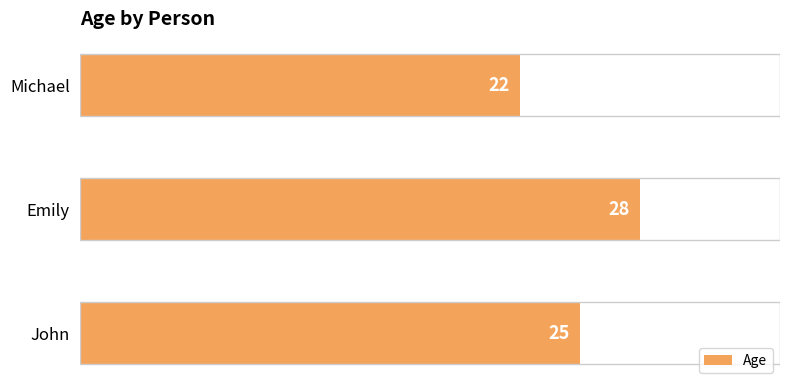

What is the ratio of the value at Emily to the value at John?

1.1